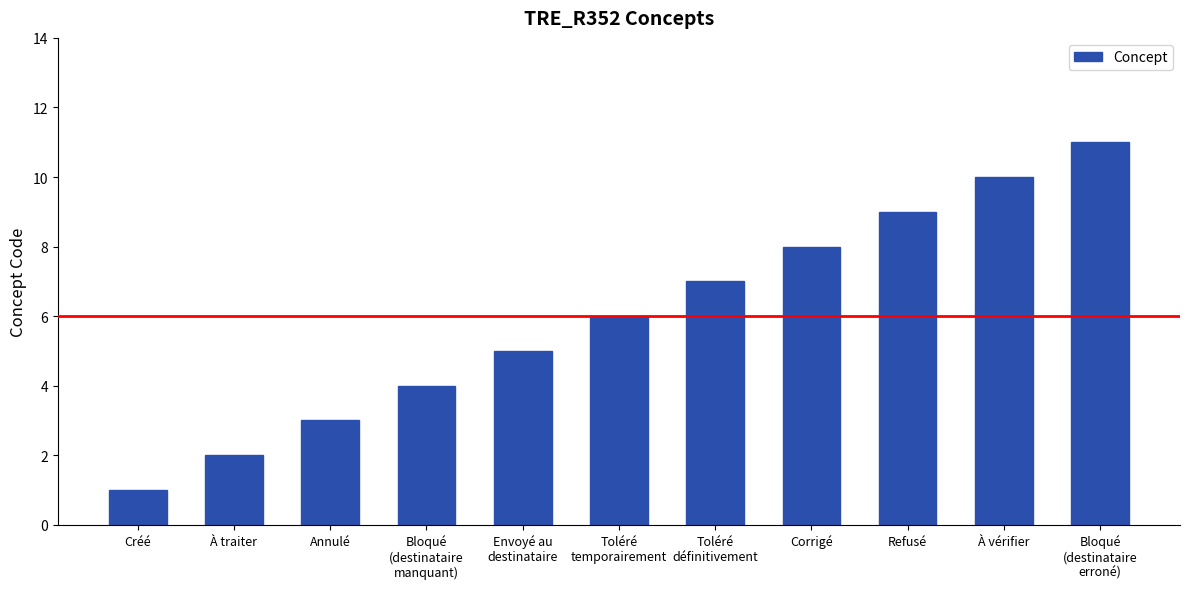

How many data points are less than 6?

5